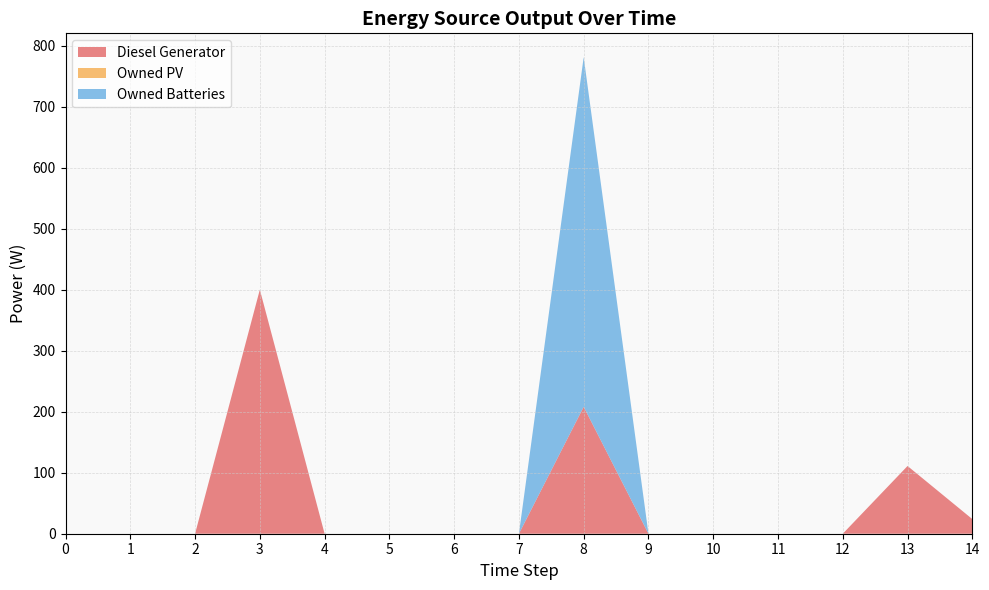

Reading left to right, what are all the values shown in this chart?

Diesel Generator: 0=0	1=0	2=0	3=400	4=0	5=0	6=0	7=0	8=208	9=0	10=0	11=0	12=0	13=111	14=24
Owned PV: 0=0	1=0	2=0	3=0	4=0	5=0	6=0	7=0	8=0	9=0	10=0	11=0	12=0	13=0	14=0
Owned Batteries: 0=0	1=0	2=0	3=0	4=0	5=0	6=0	7=0	8=573	9=0	10=0	11=0	12=0	13=0	14=0